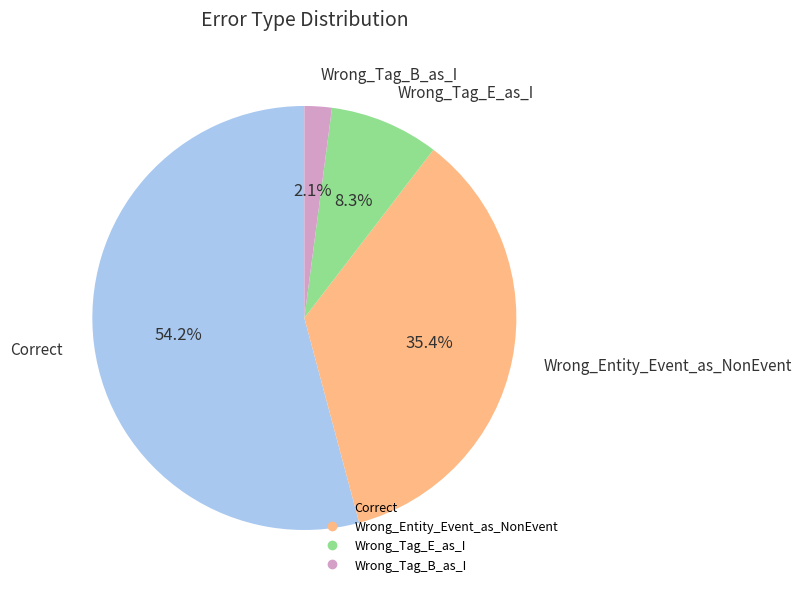

Does Wrong_Entity_Event_as_NonEvent represent more than half of the total?

No